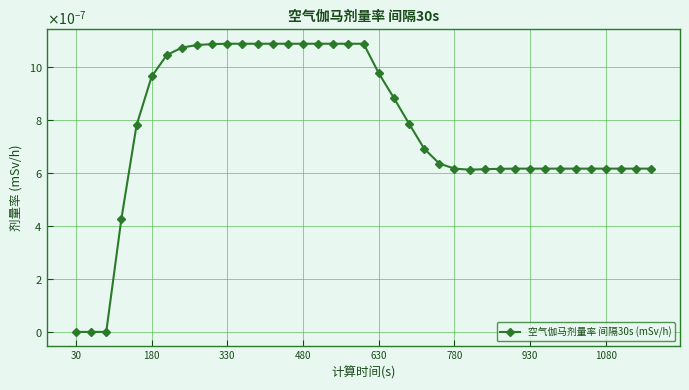

How many interior local valleys (lower than both neighbors) does the data have?

1